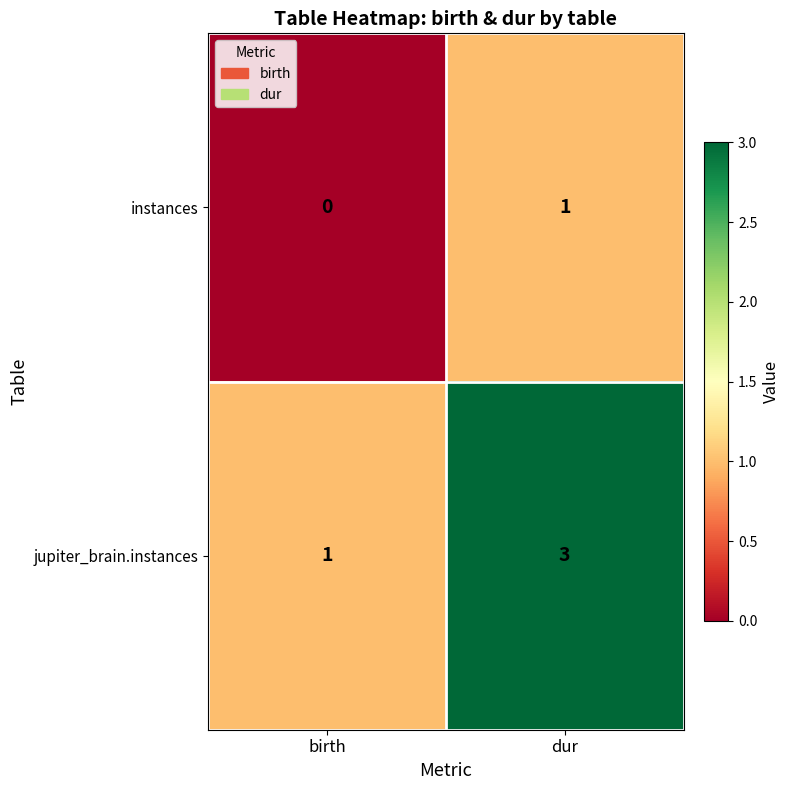

Rank the series by their maximum value, from lowest to highest.

instances, jupiter_brain.instances